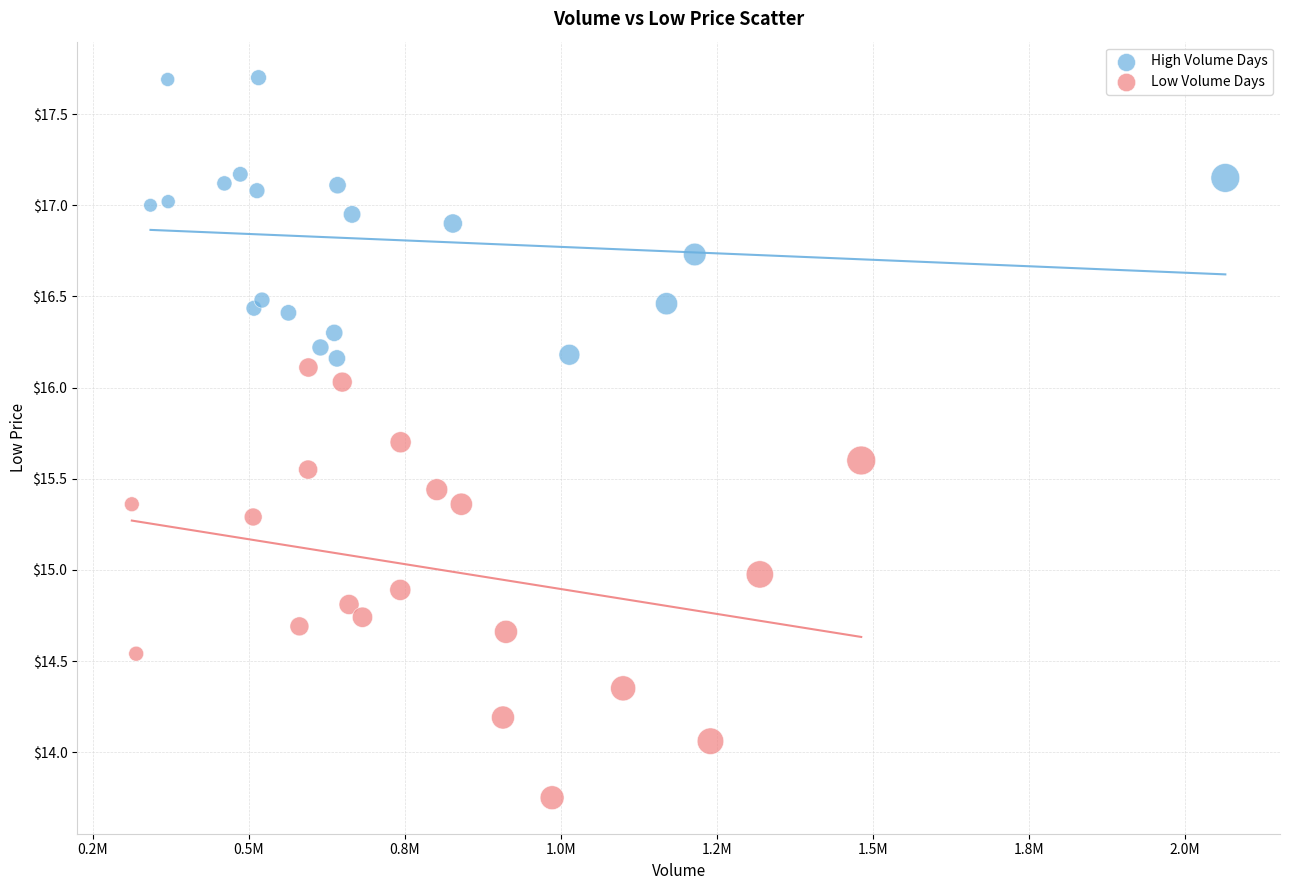

Which series has the largest Y range (max minus min)?

Low Volume Days